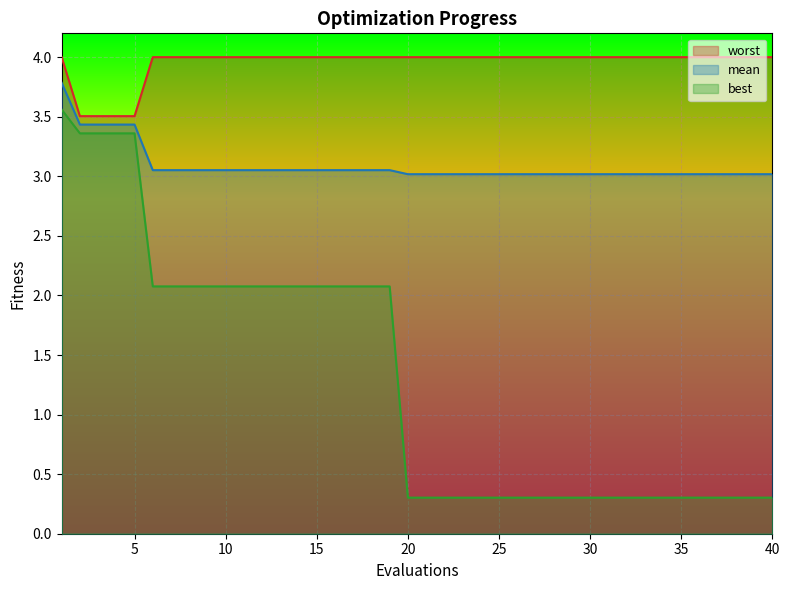

Reading left to right, extract all data points from this chart.

mean: 3.8	3.4	3.4	3.4	3.4	3.1	3.1	3.1	3.1	3.1	3.1	3.1	3.1	3.1	3.1	3.1	3.1	3.1	3.1	3.0	3.0	3.0	3.0	3.0	3.0	3.0	3.0	3.0	3.0	3.0	3.0	3.0	3.0	3.0	3.0	3.0	3.0	3.0	3.0	3.0
best: 3.6	3.4	3.4	3.4	3.4	2.1	2.1	2.1	2.1	2.1	2.1	2.1	2.1	2.1	2.1	2.1	2.1	2.1	2.1	0.3	0.3	0.3	0.3	0.3	0.3	0.3	0.3	0.3	0.3	0.3	0.3	0.3	0.3	0.3	0.3	0.3	0.3	0.3	0.3	0.3
worst: 4.0	3.5	3.5	3.5	3.5	4.0	4.0	4.0	4.0	4.0	4.0	4.0	4.0	4.0	4.0	4.0	4.0	4.0	4.0	4.0	4.0	4.0	4.0	4.0	4.0	4.0	4.0	4.0	4.0	4.0	4.0	4.0	4.0	4.0	4.0	4.0	4.0	4.0	4.0	4.0